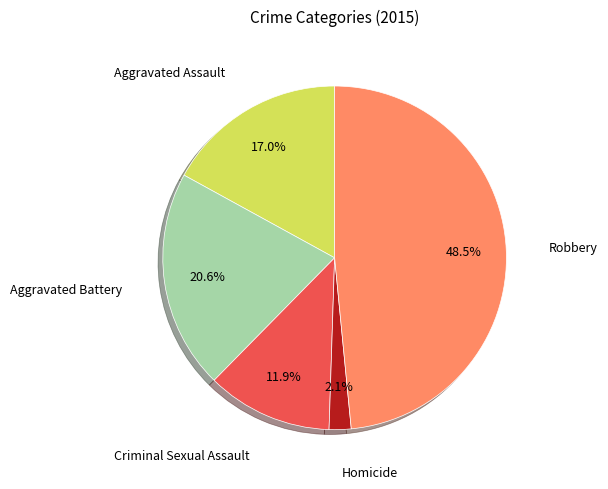

Is there a majority slice in this chart?

No